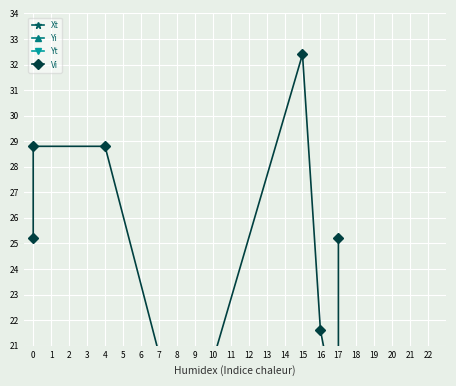

What is the maximum value for Yt?

13.0